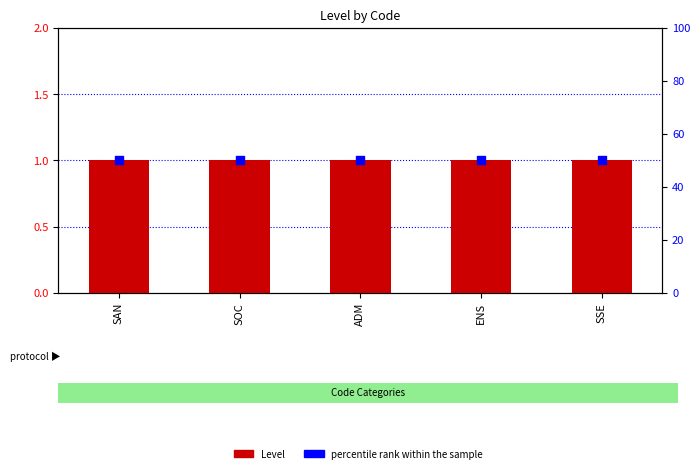

Which series contains the highest Y value?

percentile rank within the sample